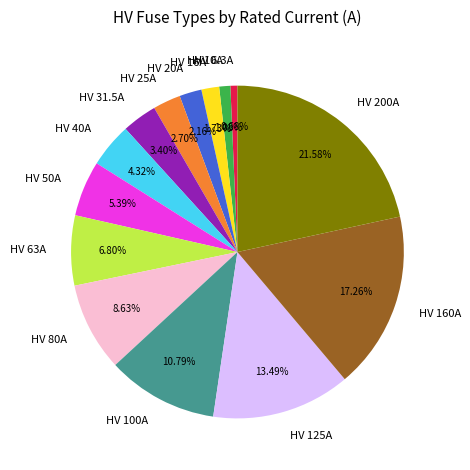

Between HV 6.3A and HV 63A, which is larger?

HV 63A